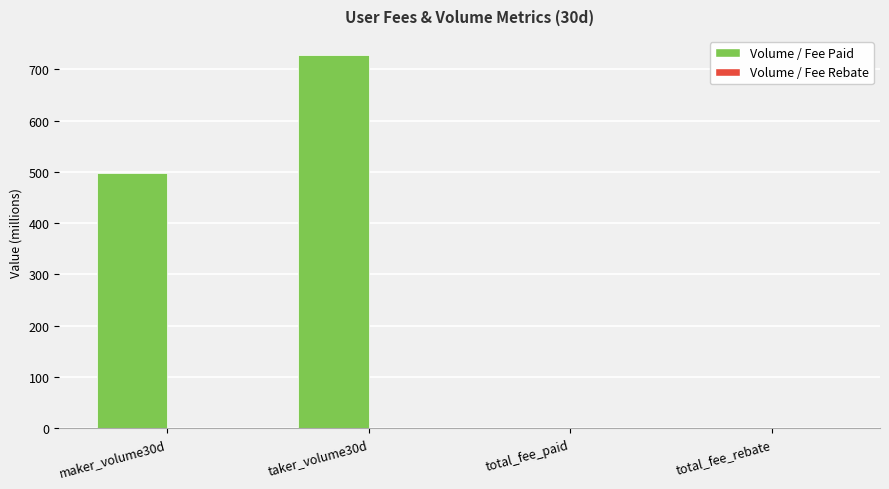

What is the total value across all series at taker_volume30d?

728.4